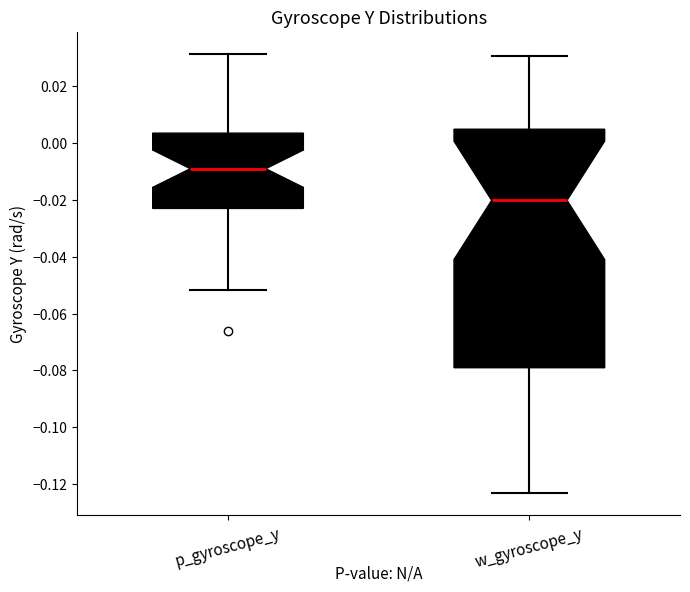

Which box's median line is the highest?

p_gyroscope_y